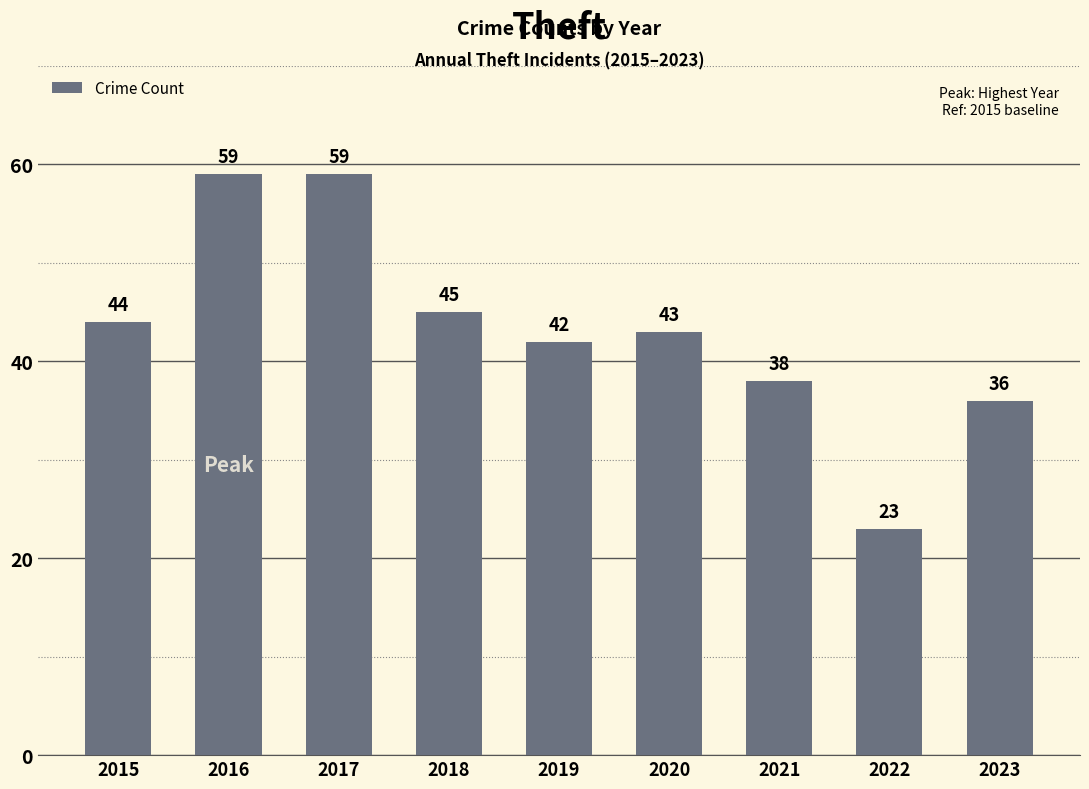

Count the number of categories in the chart.

9